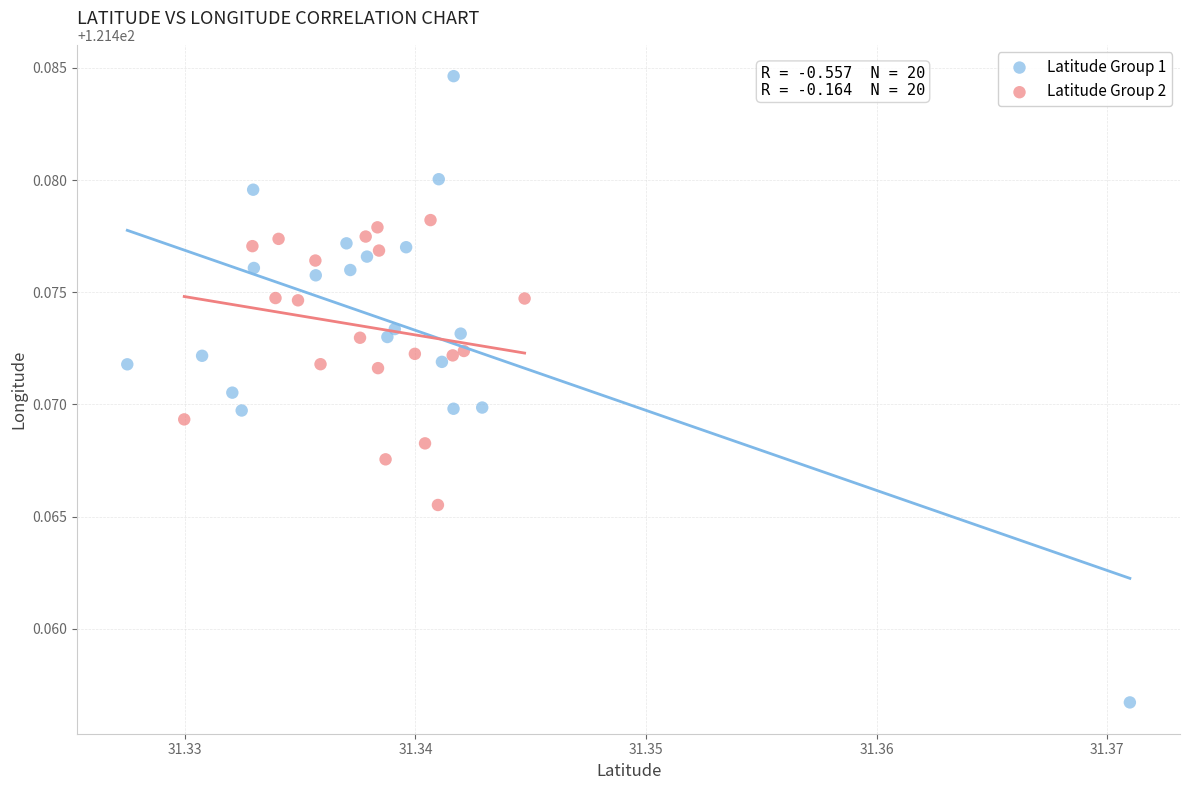

Which series has the largest Y range (max minus min)?

Latitude Group 1